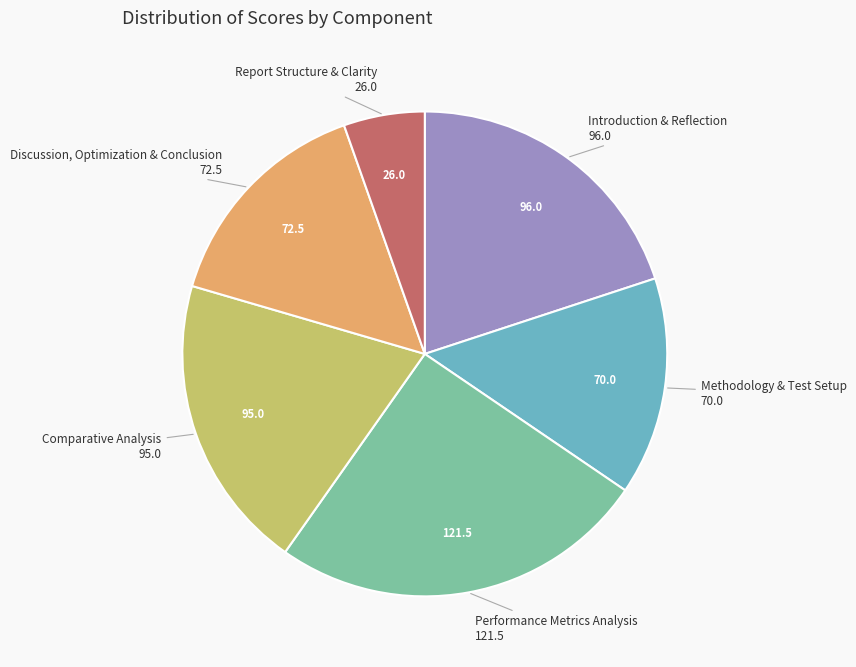

Is there any slice that represents more than half of the pie?

No